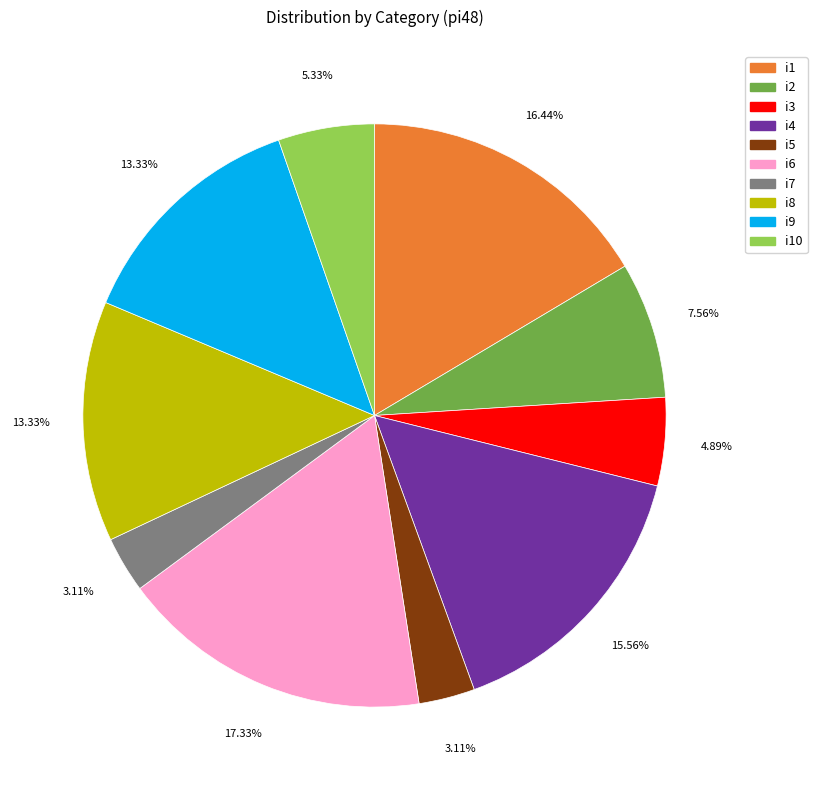

Is there a majority slice in this chart?

No